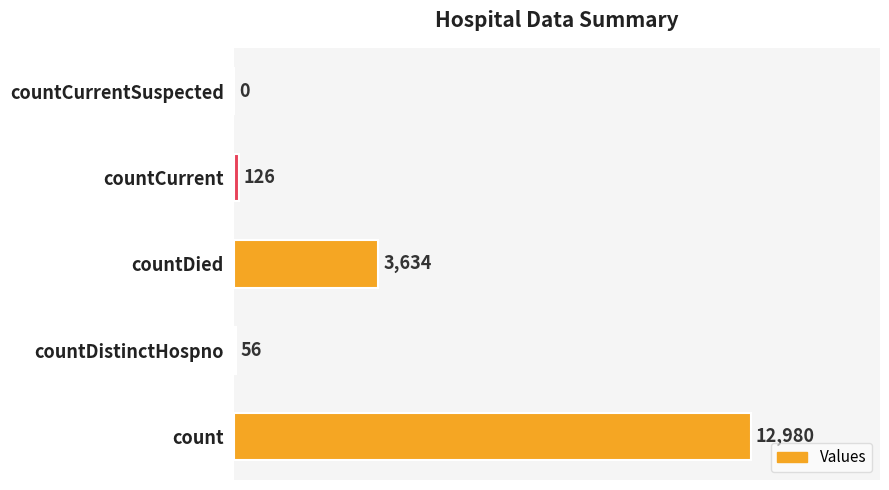

How many distinct data groups are displayed?

1